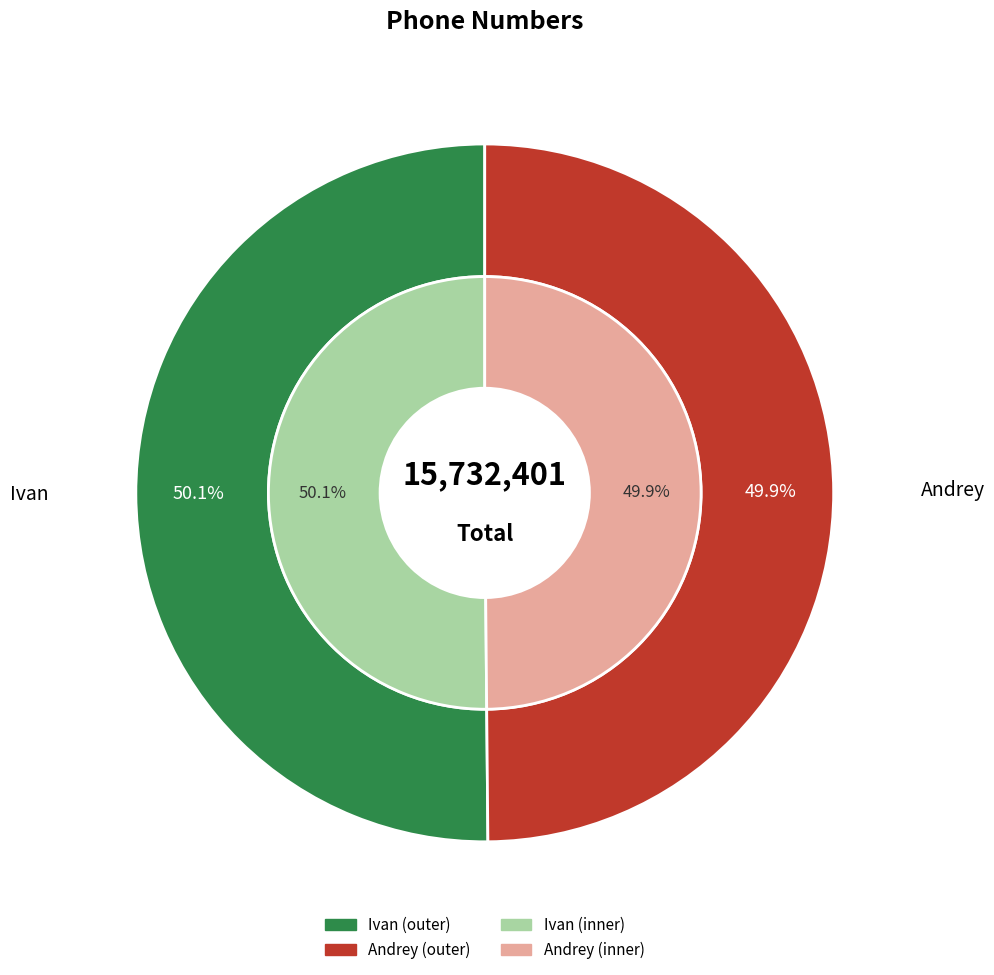

What is the change in value from Ivan to Andrey?

-45375